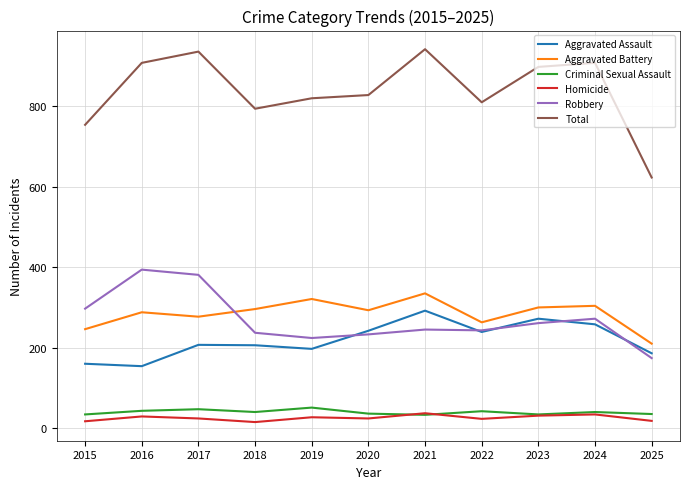

What are all the series names shown in the legend?

Aggravated Assault, Aggravated Battery, Criminal Sexual Assault, Homicide, Robbery, Total